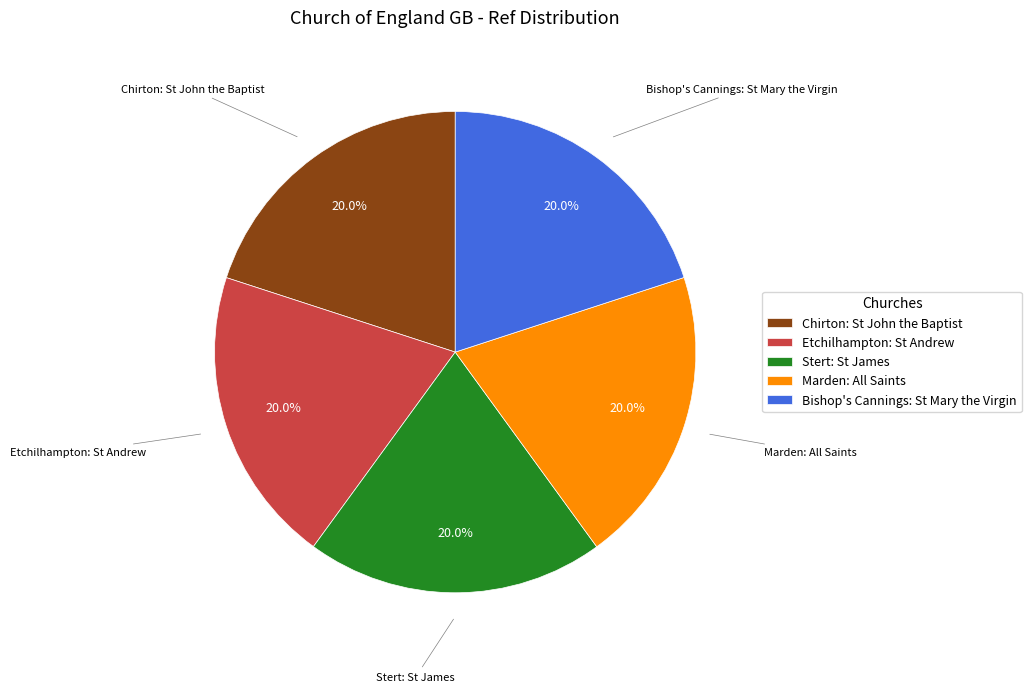

Is Chirton: St John the Baptist the majority of the pie?

No